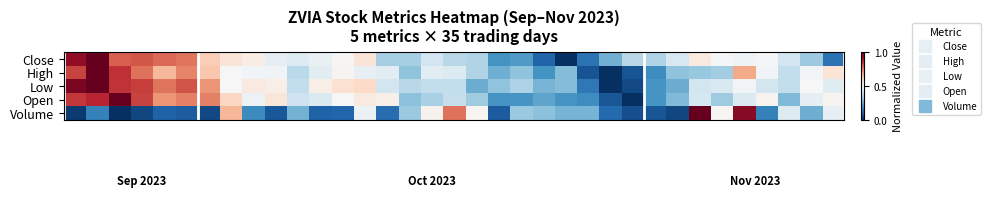

Reading left to right, what are all the values shown in this chart?

Close: 0.9	1.0	0.8	0.8	0.8	0.8	0.6	0.6	0.5	0.4	0.4	0.5	0.5	0.6	0.3	0.3	0.4	0.4	0.3	0.2	0.2	0.1	0.0	0.1	0.3	0.4	0.3	0.4	0.6	0.5	0.5	0.5	0.4	0.3	0.1
High: 0.8	1.0	0.9	0.8	0.7	0.7	0.6	0.5	0.5	0.5	0.4	0.4	0.5	0.5	0.4	0.3	0.4	0.4	0.4	0.3	0.3	0.2	0.3	0.1	0.0	0.1	0.2	0.3	0.3	0.3	0.7	0.5	0.4	0.5	0.6
Low: 1.0	1.0	0.9	0.8	0.8	0.8	0.7	0.5	0.5	0.5	0.4	0.5	0.6	0.6	0.4	0.4	0.4	0.4	0.3	0.3	0.3	0.3	0.3	0.1	0.0	0.0	0.2	0.3	0.4	0.4	0.5	0.4	0.4	0.5	0.4
Open: 0.9	0.9	1.0	0.8	0.7	0.8	0.8	0.6	0.5	0.6	0.4	0.4	0.5	0.5	0.5	0.3	0.3	0.4	0.3	0.2	0.2	0.2	0.2	0.2	0.1	0.0	0.2	0.3	0.4	0.3	0.4	0.5	0.3	0.5	0.5
Volume: 0.0	0.2	0.0	0.0	0.1	0.1	0.0	0.7	0.2	0.1	0.3	0.1	0.1	0.5	0.1	0.3	0.5	0.8	0.5	0.1	0.3	0.3	0.3	0.3	0.1	0.1	0.1	0.0	1.0	0.5	1.0	0.2	0.4	0.3	0.5